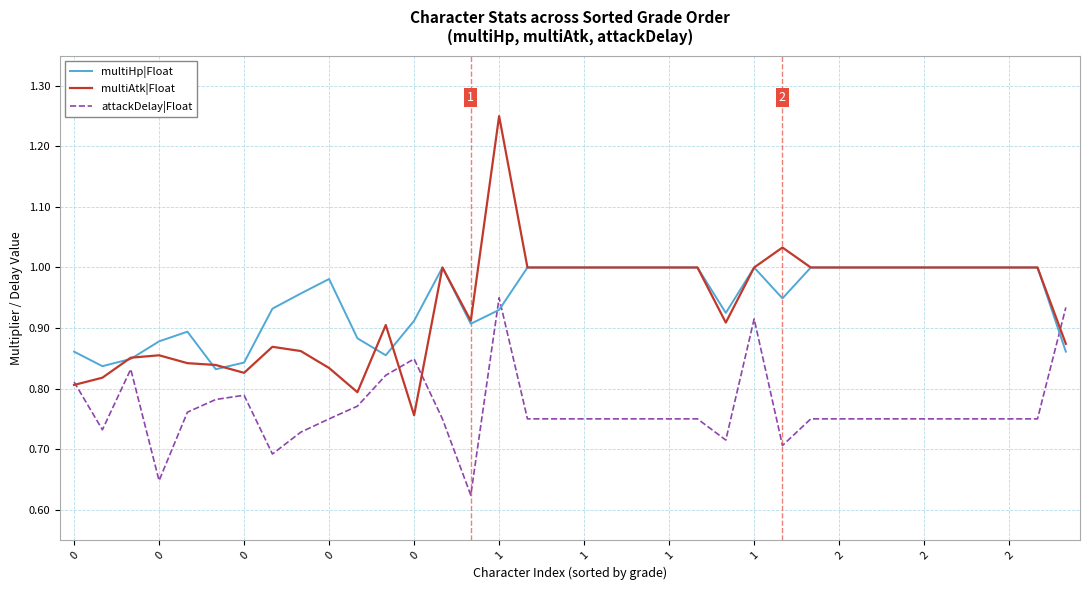

Which series has the widest spread of values?

multiAtk|Float